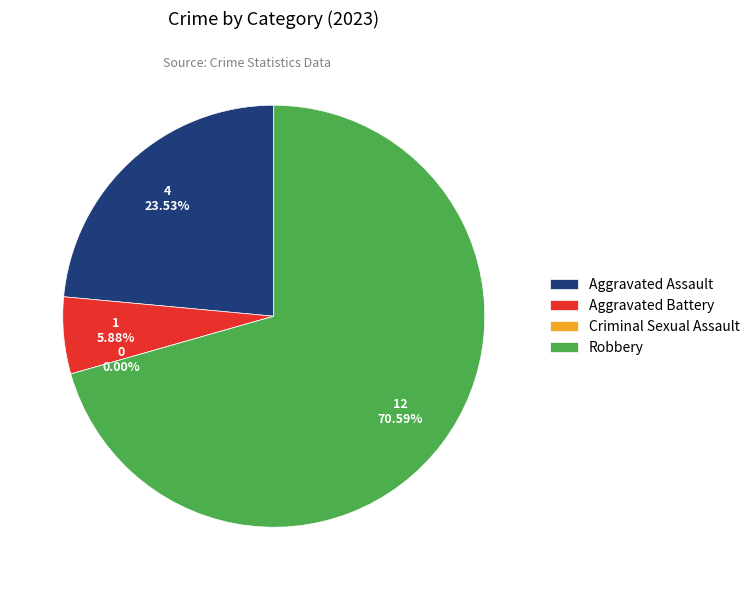

To the nearest percent, what percentage of the pie is Aggravated Assault?

24%